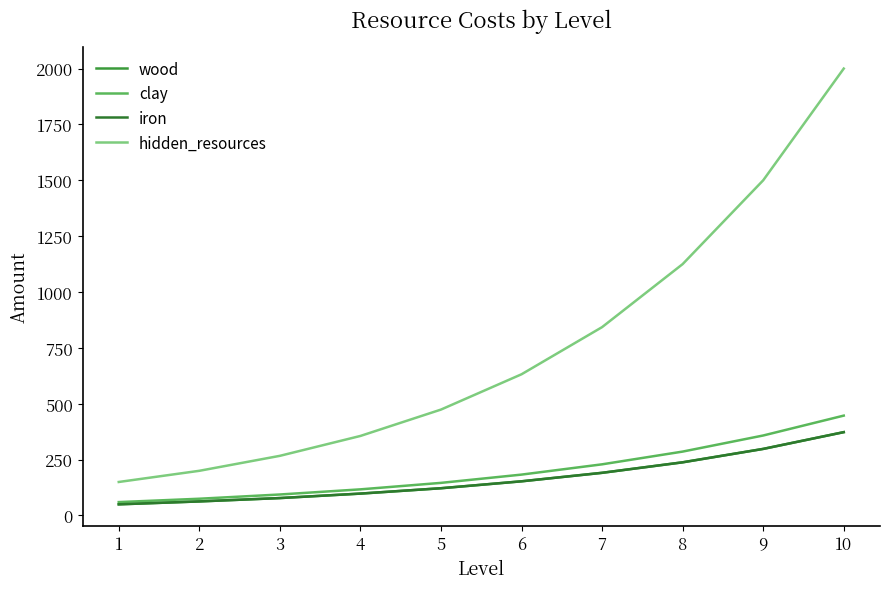

Does the chart have visible grid lines?

No